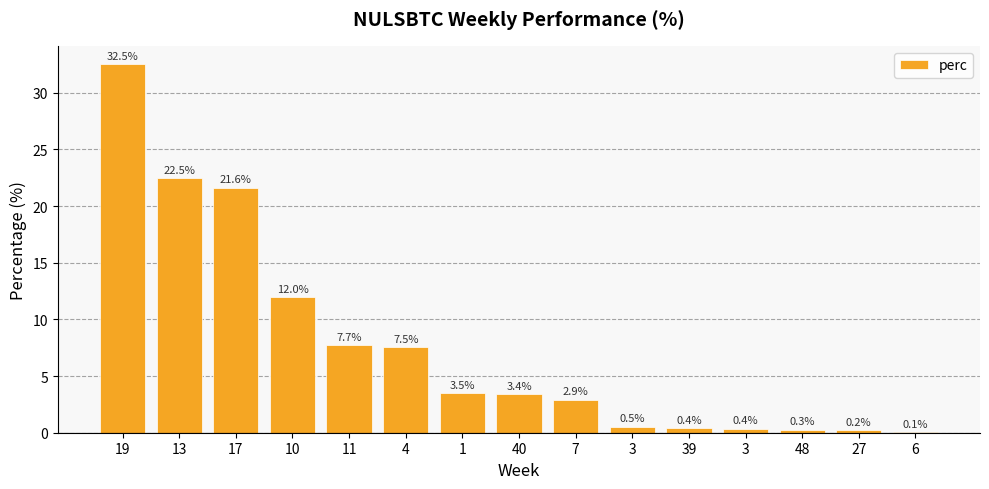

True or false: the data shows 7.7 at 11.

True